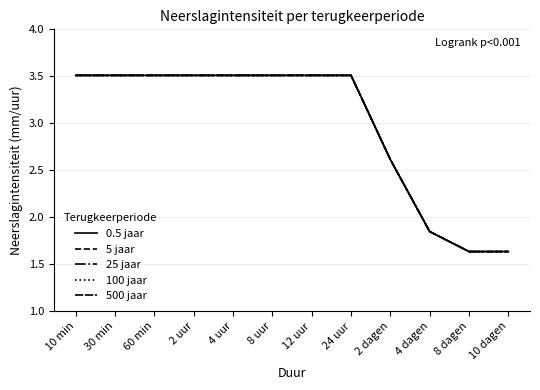

Does the chart have visible grid lines?

Yes